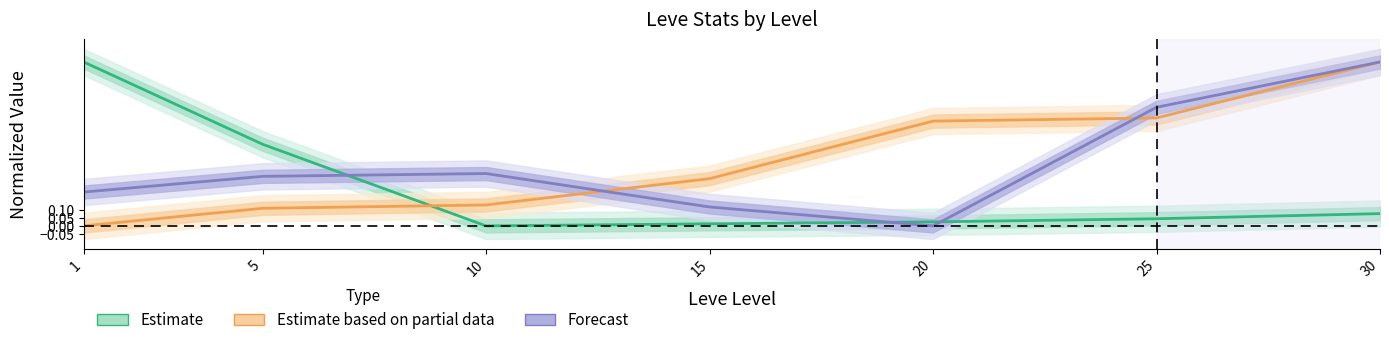

At which label is Estimate based on partial data closest to 0?

1